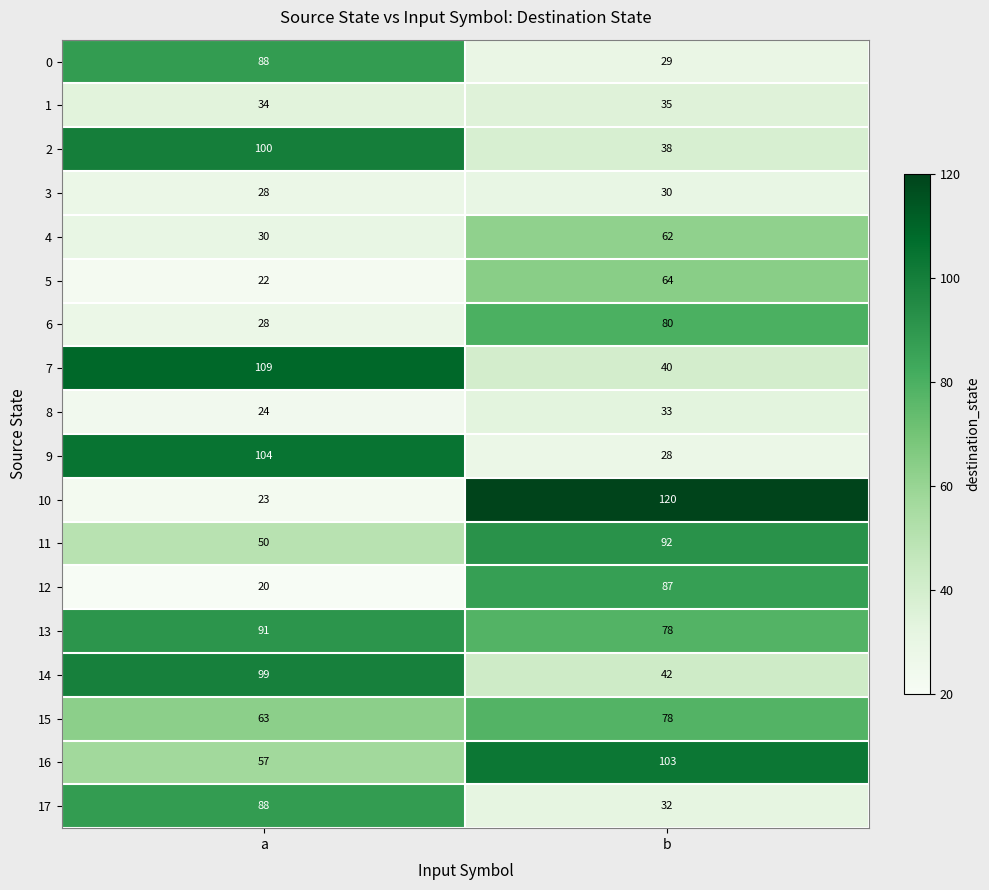

Rank the categories by 3 value from lowest to highest.

a, b